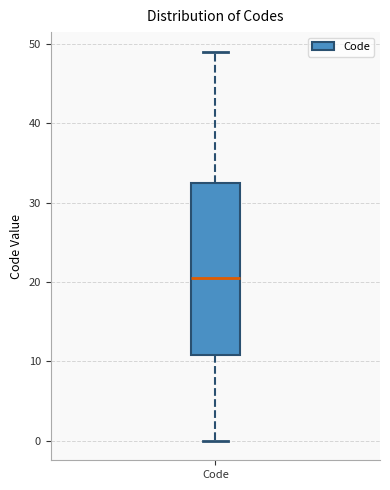

Transcribe this box plot: give where the median line is, the range the box spans, and where the two whiskers end, as read against the y-axis. The values are not printed on the chart, so give them approximately, as read against the axis.

median 21, box 11 to 33, whiskers 0 to 49